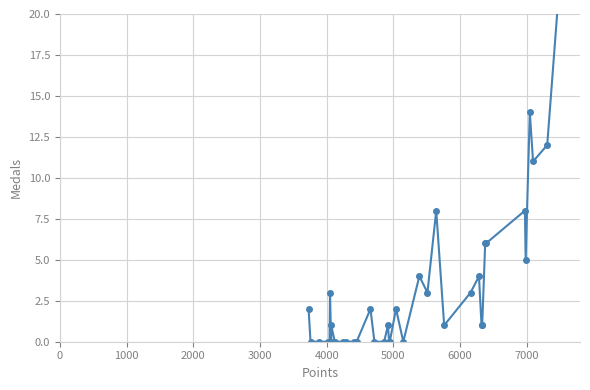

How many points are lower than both their immediate neighbors (excluding endpoints)?

6